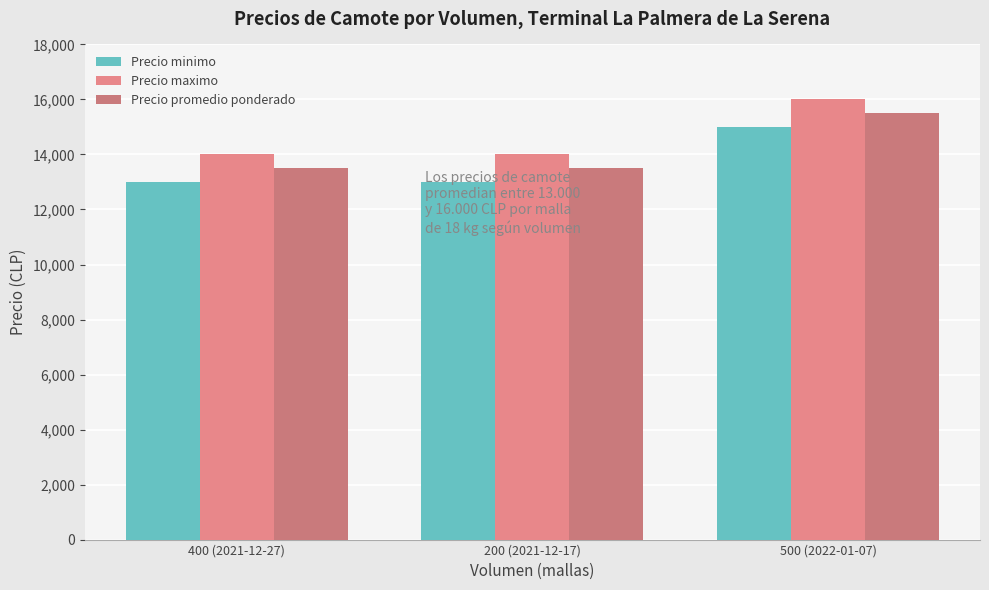

Reading left to right, what are all the values shown in this chart?

Precio minimo: 13000	13000	15000
Precio maximo: 14000	14000	16000
Precio promedio ponderado: 13500	13500	15500